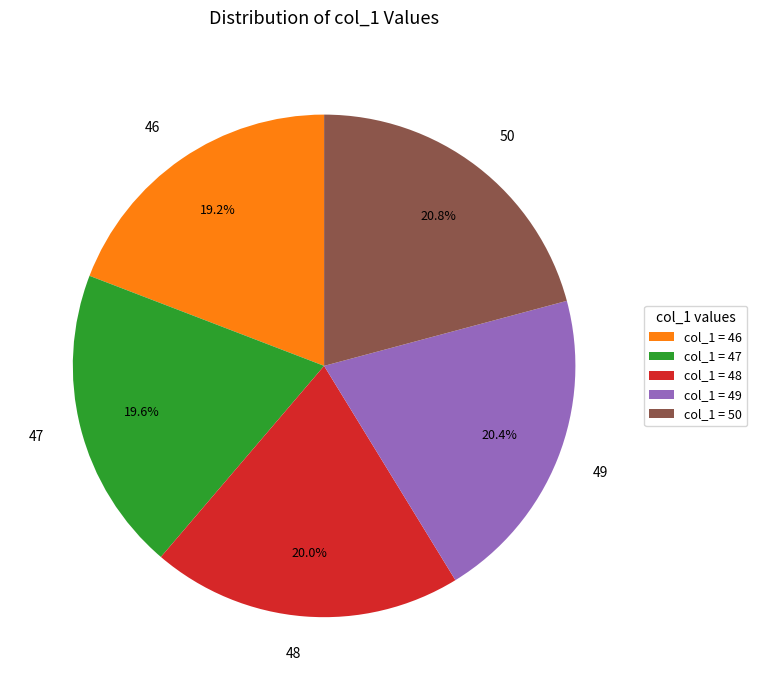

How many segments does this pie chart have?

5